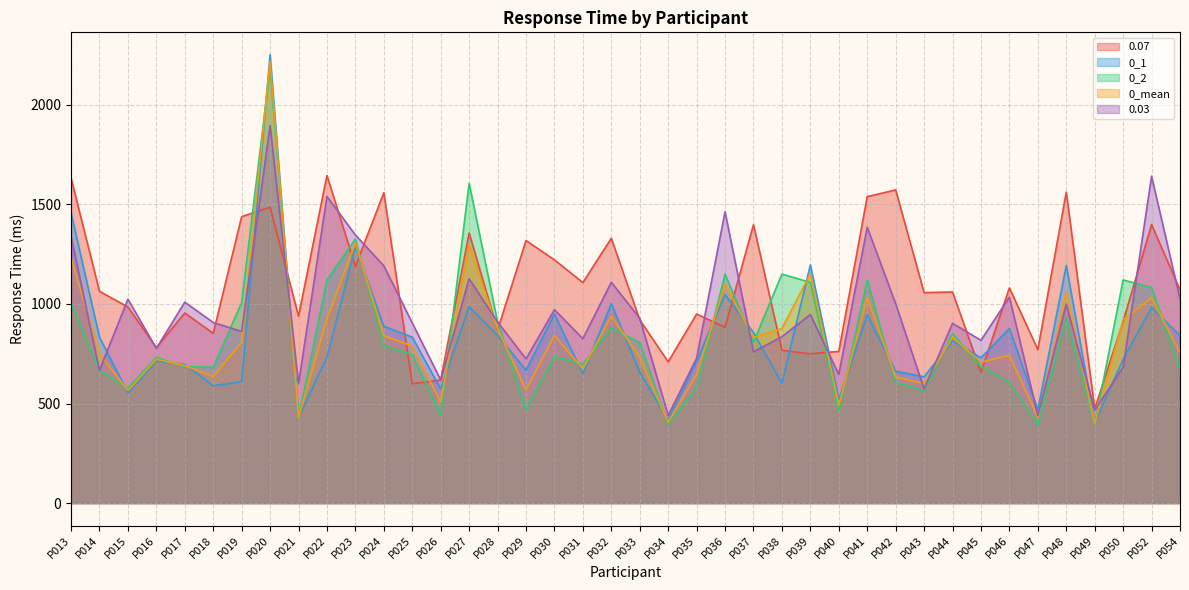

At which category does 0.07 reach its first local peak?

P017